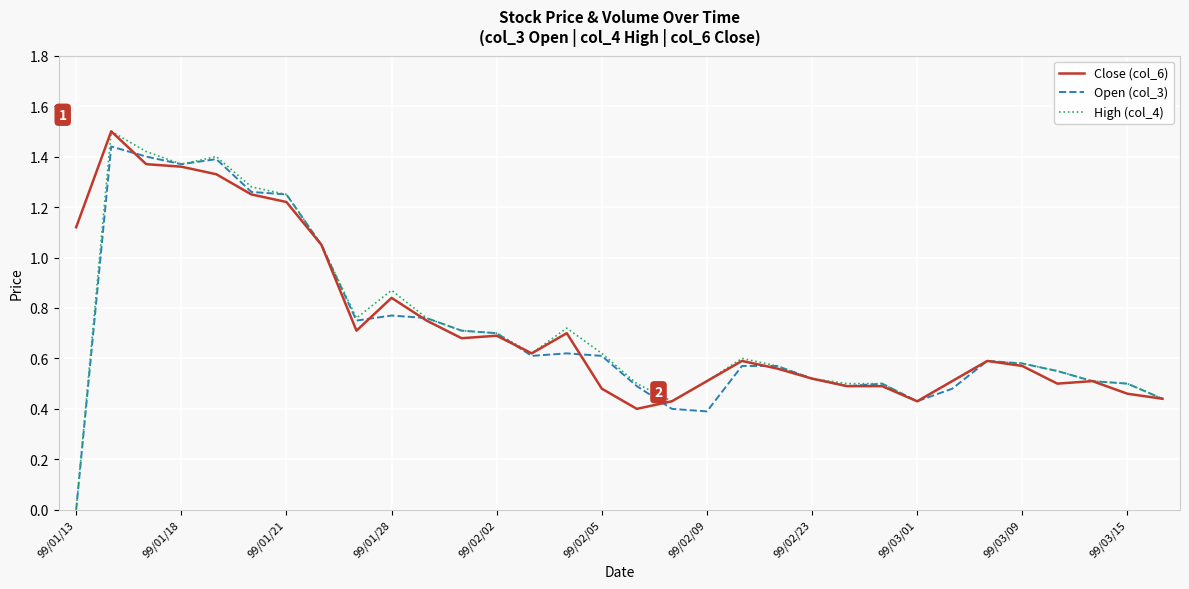

Which series has the largest range (max minus min)?

High (col_4)